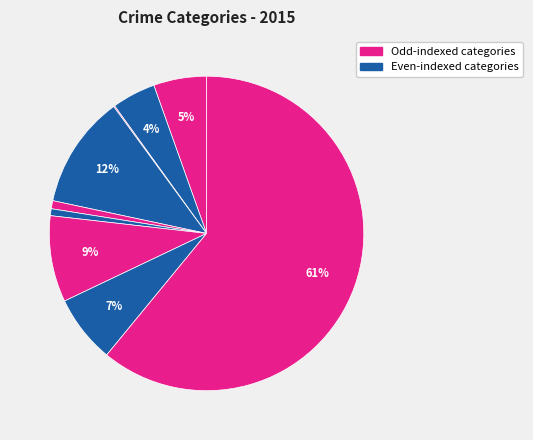

Count the number of slices in the pie.

9